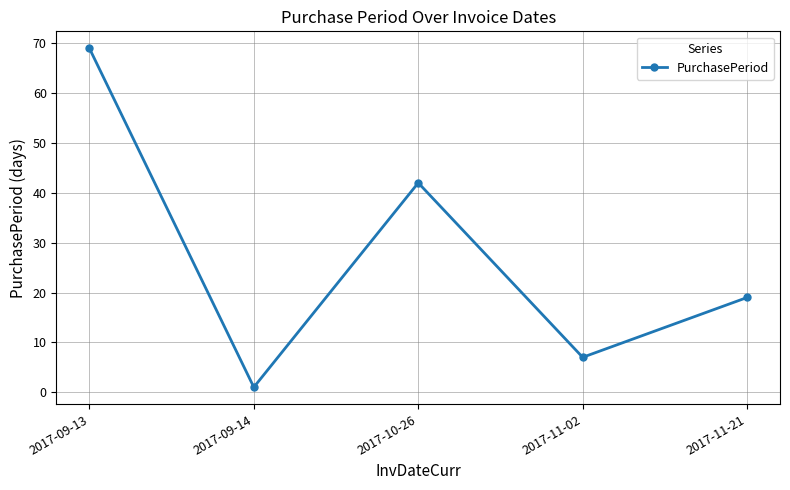

Approximately how many times larger is the value at 2017-09-14 compared to 2017-11-21?

0.1